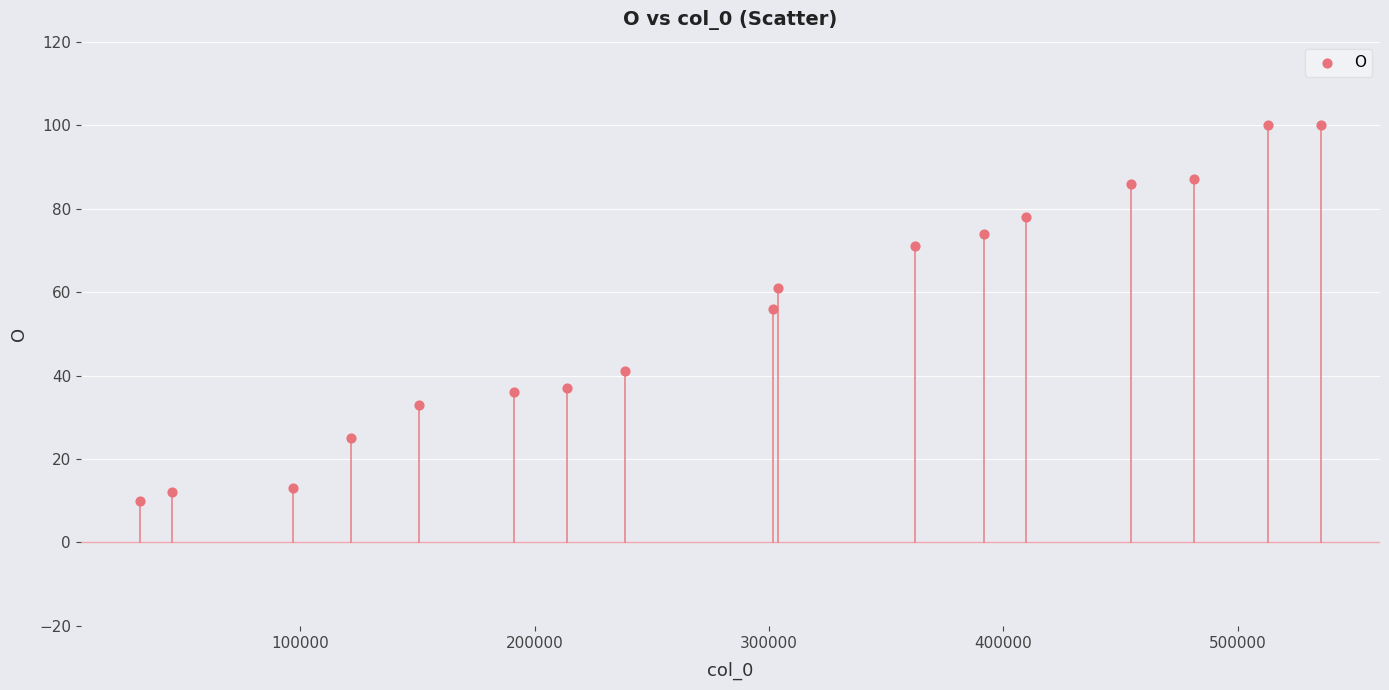

What is the range of Y values (max minus min)?

90